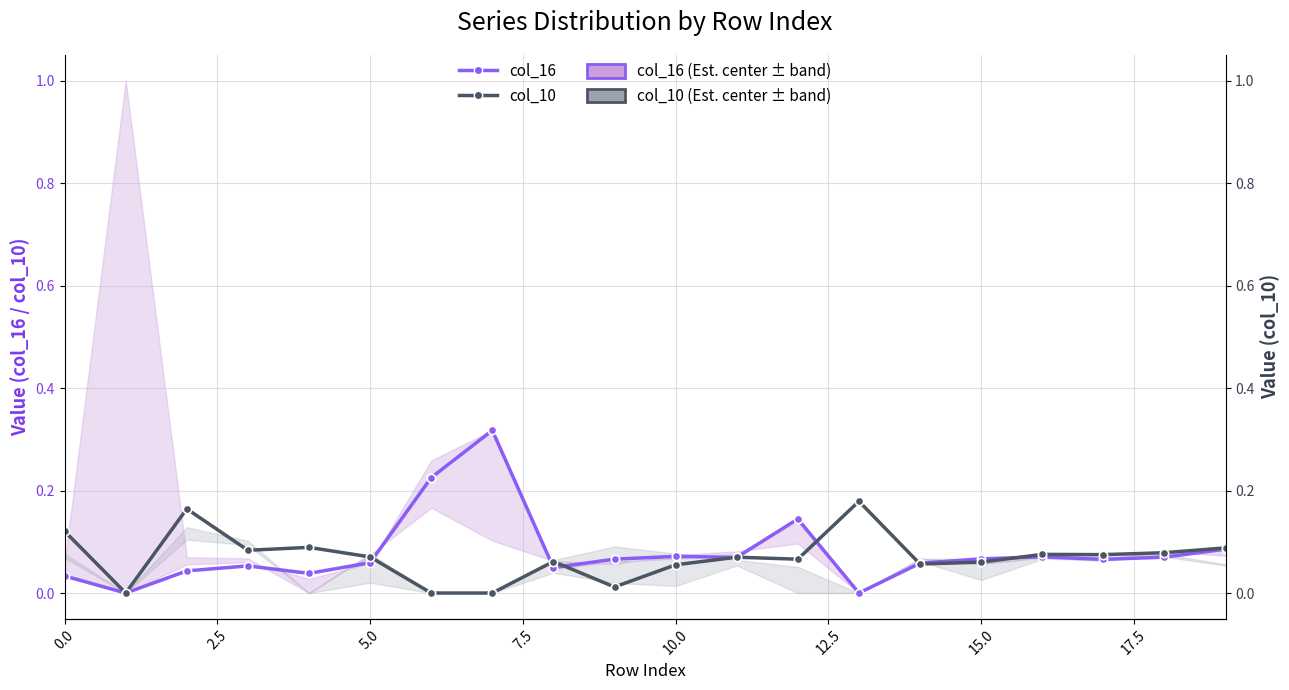

Reading right to left, list all the values displayed in this chart.

col_16: 0.1	0.1	0.1	0.1	0.1	0.1	0.0	0.1	0.1	0.1	0.1	0.0	0.3	0.2	0.1	0.0	0.1	0.0	0.0	0.0
col_10: 0.1	0.1	0.1	0.1	0.1	0.1	0.2	0.1	0.1	0.1	0.0	0.1	0.0	0.0	0.1	0.1	0.1	0.2	0.0	0.1